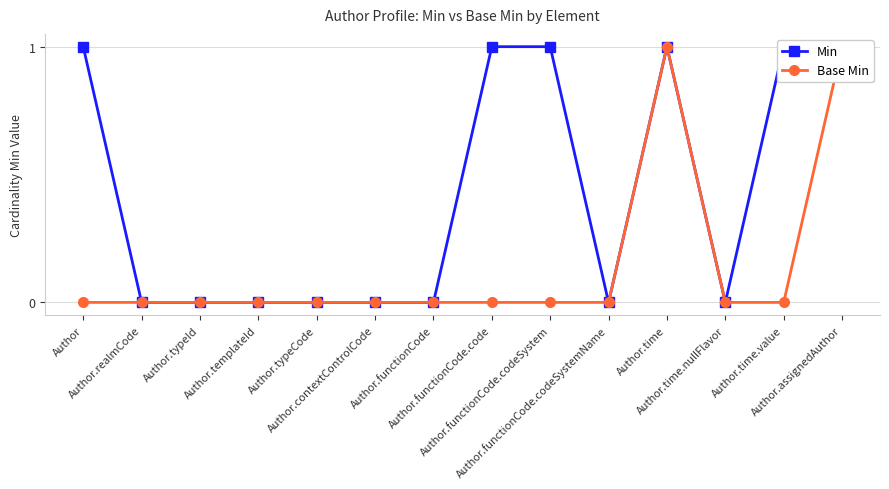

What is the sum of all Min values?

6